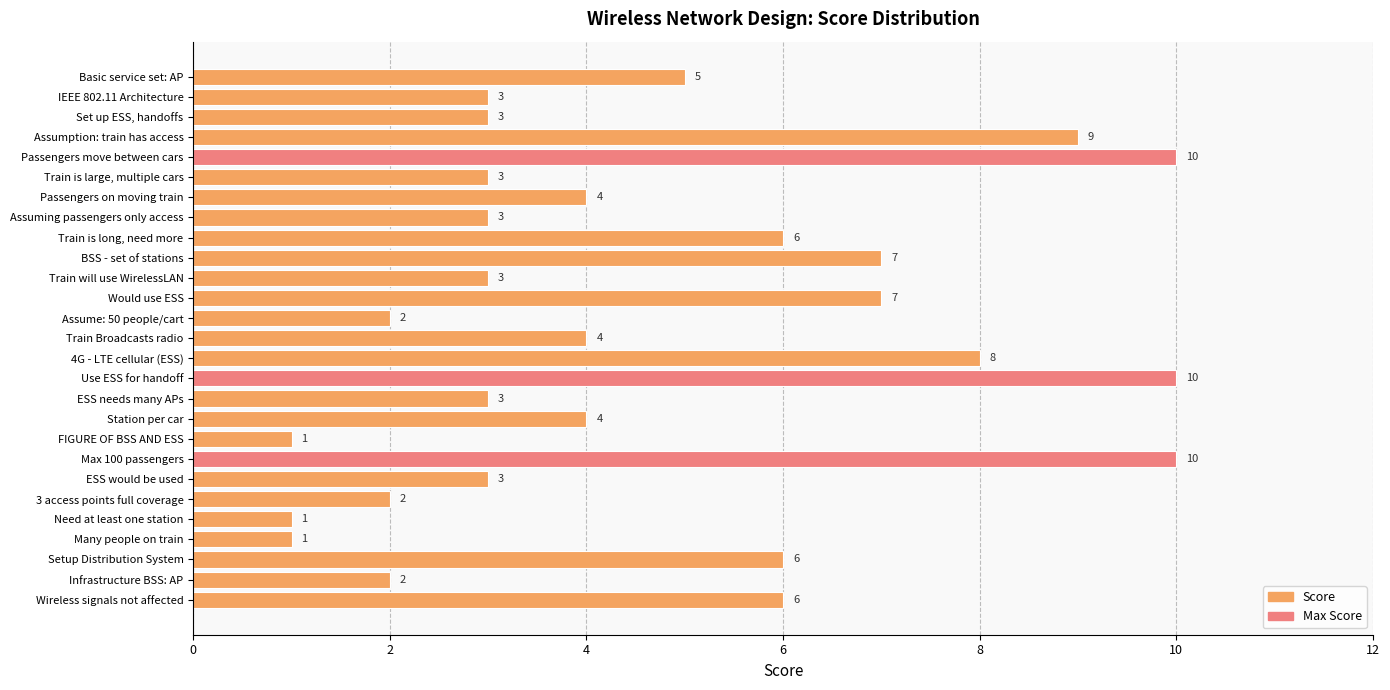

Approximately how many times larger is the value at Assume: 50 people/cart compared to ESS would be used?

0.7